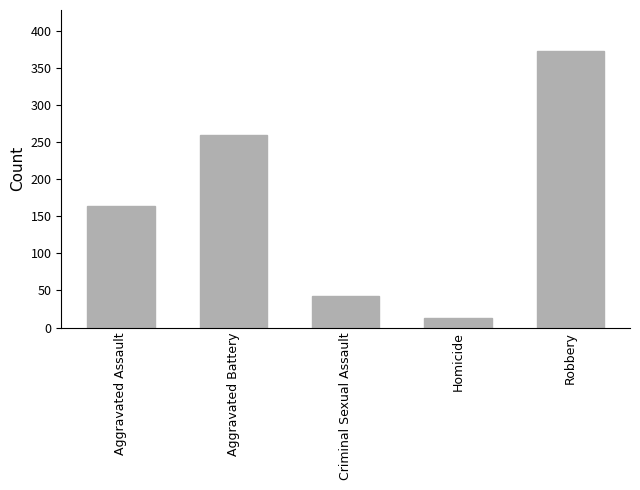

Reading right to left, extract all data points from this chart.

Robbery=372	Homicide=13	Criminal Sexual Assault=43	Aggravated Battery=260	Aggravated Assault=164